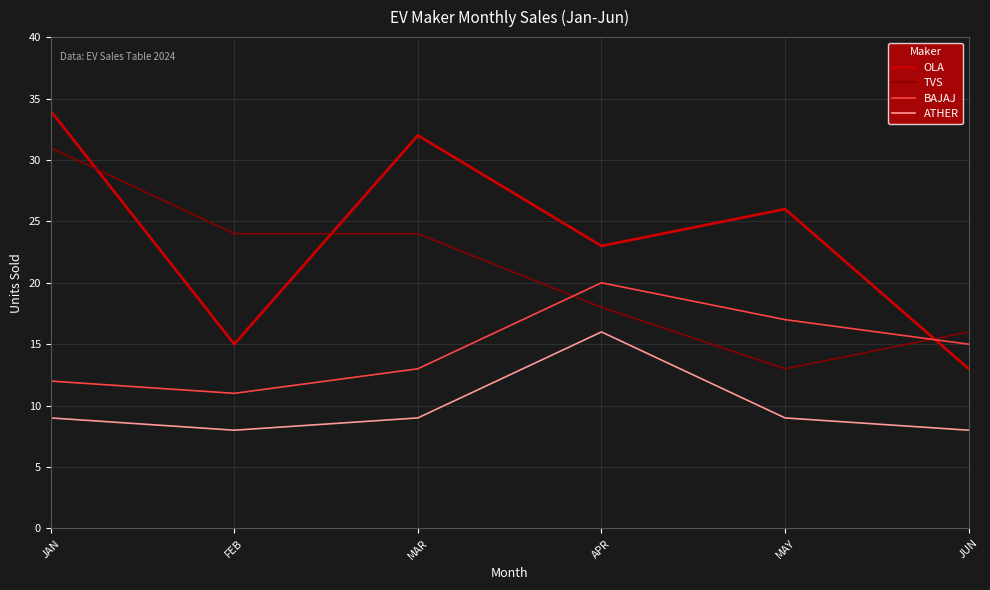

What is the difference between the highest and lowest values at MAY?

17